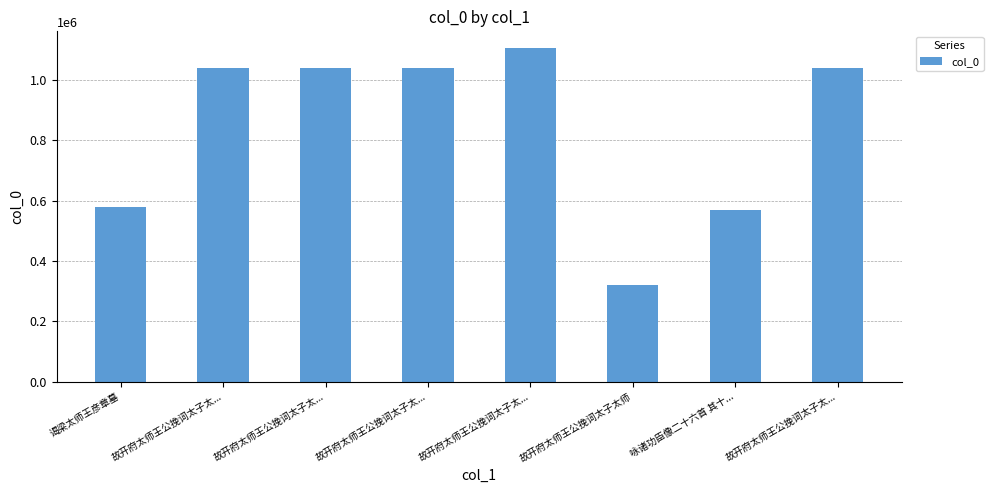

What is the difference between the maximum and minimum values?

784342